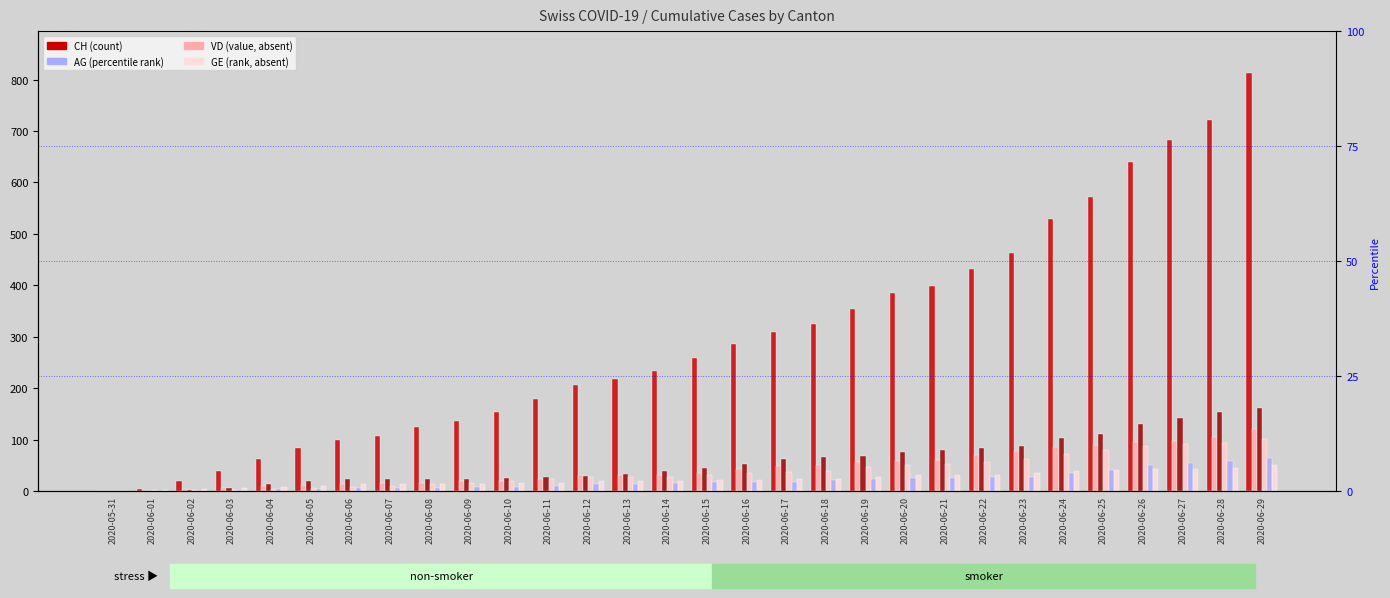

Which has a higher value, 2020-06-03 or 2020-06-25?

2020-06-25